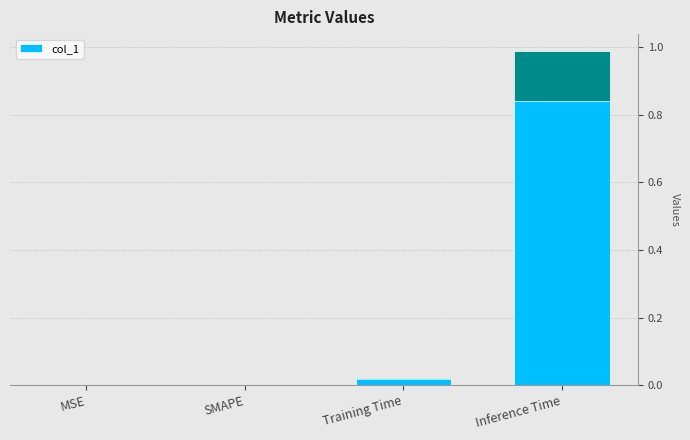

What is the label of the 4th bar from the right?

MSE